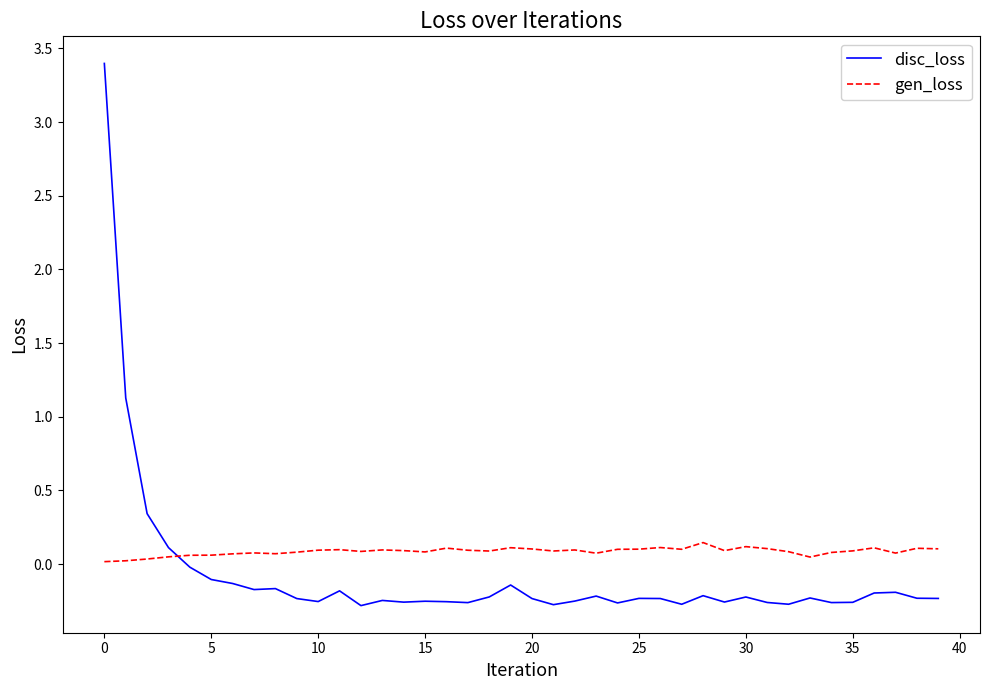

Count the number of data series in this chart.

2